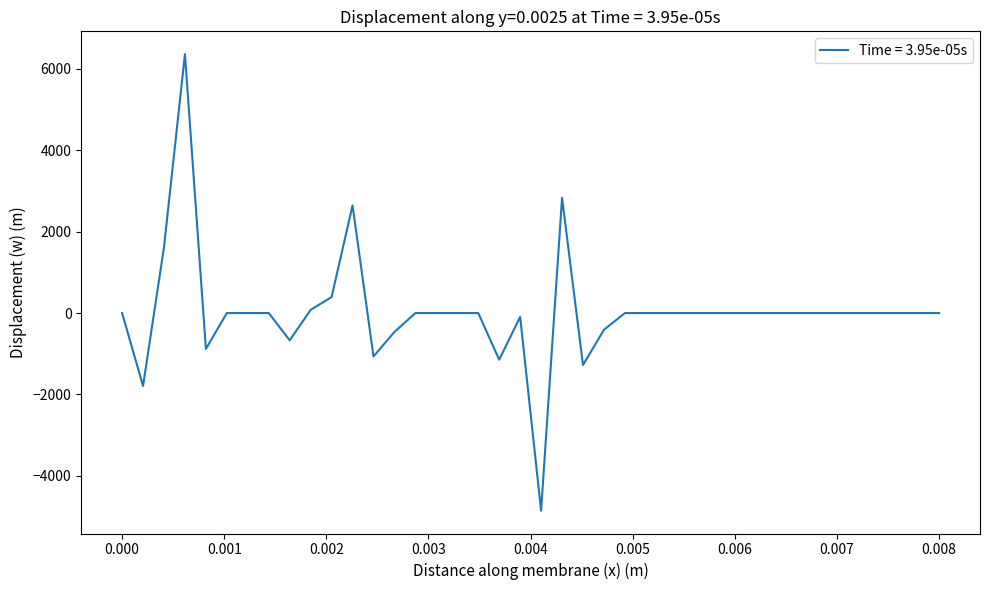

How many categories are shown in the chart?

40